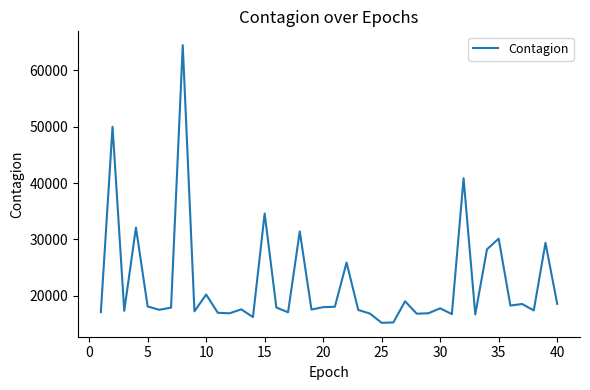

What is the smallest value displayed?

15176